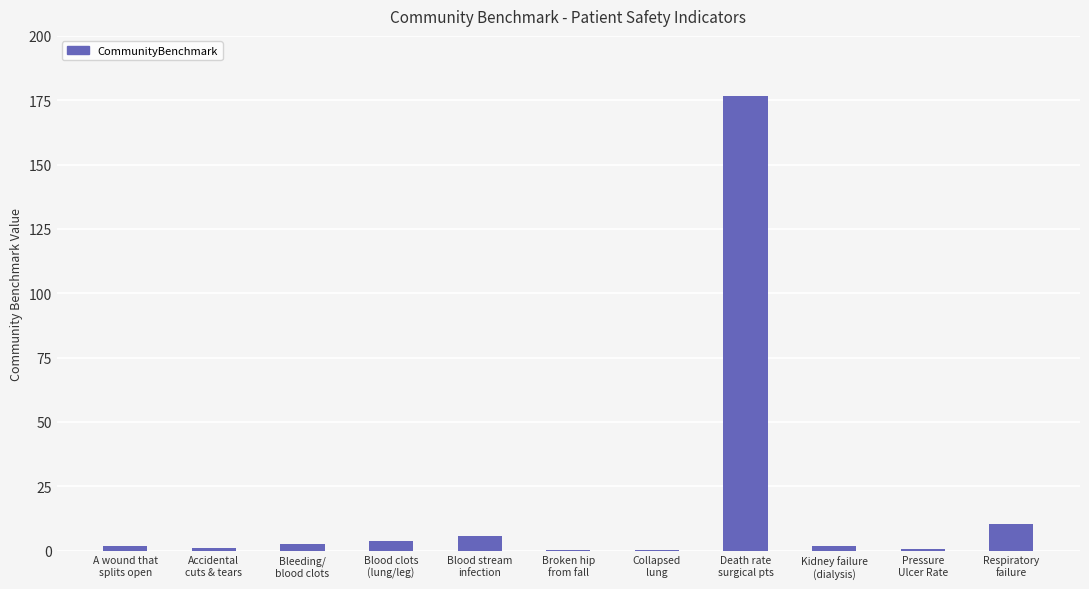

What is the greatest value displayed?

176.6